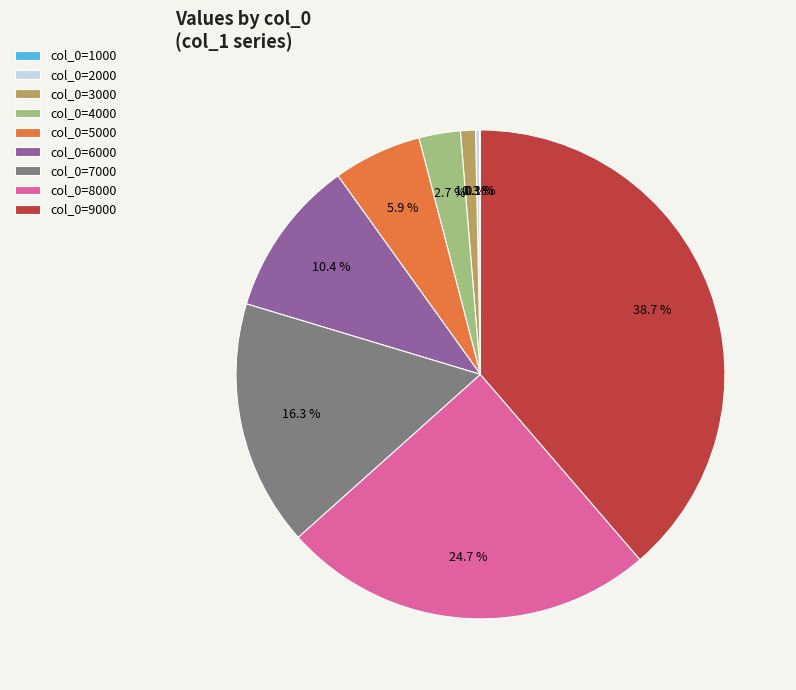

What percentage do col_0=8000 and col_0=7000 together represent?

41.0%